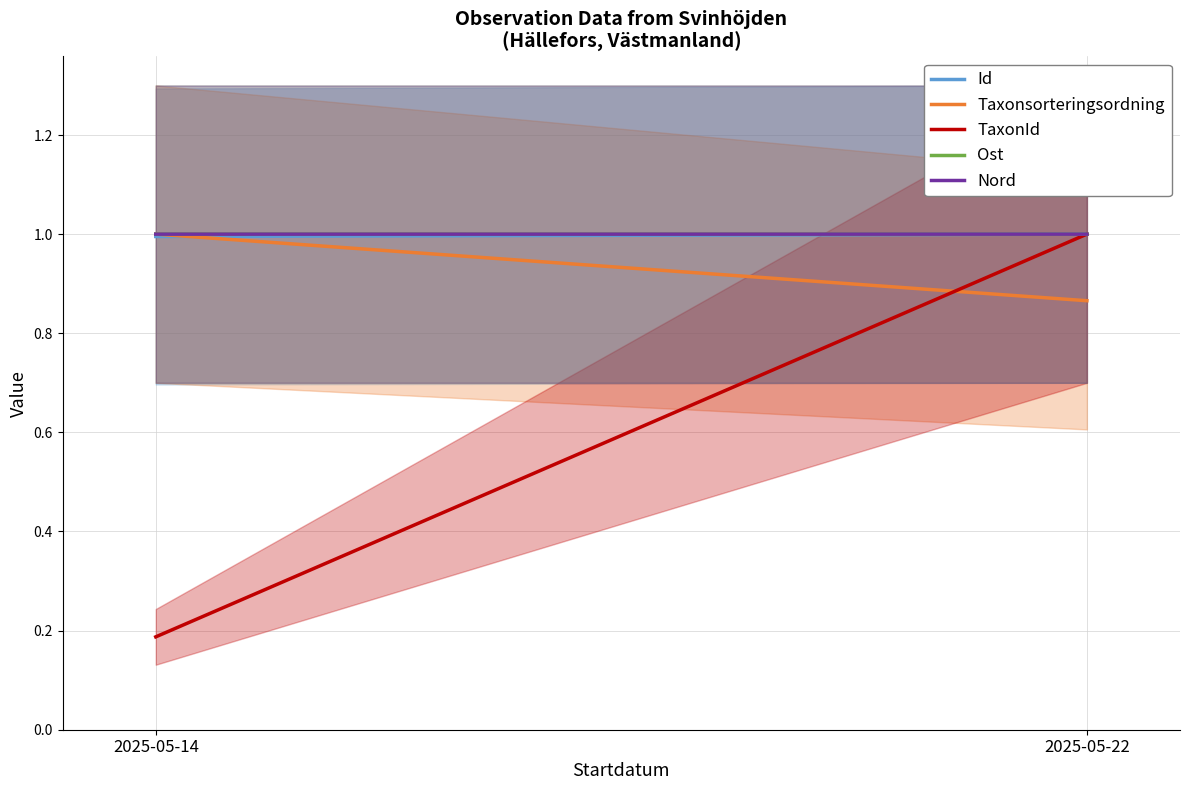

List the labels in order of Id value, smallest first.

2025-05-14, 2025-05-22